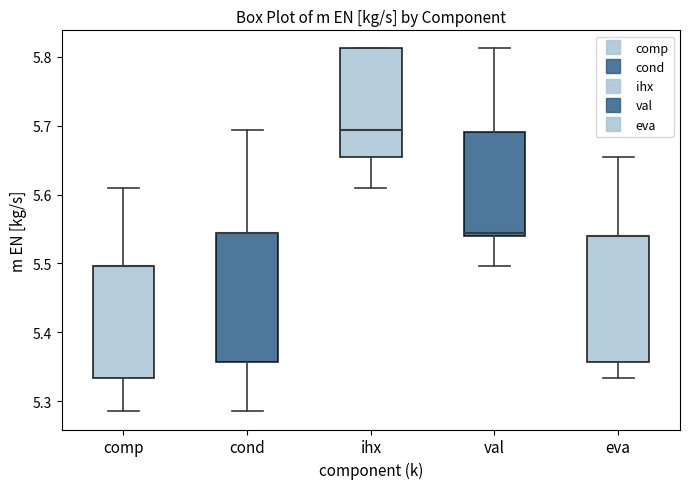

Reading left to right, read every box against the y-axis: the position of its median line, the range the box covers, and the ends of its whiskers. The values are not printed on the chart, so give them approximately, as read against the axis.

comp: median 5.50 (drawn on the box's upper edge), box 5.33 to 5.50, whiskers 5.29 to 5.61
cond: median 5.54 (drawn on the box's upper edge), box 5.36 to 5.54, whiskers 5.29 to 5.69
ihx: median 5.69, box 5.65 to 5.81, whiskers 5.61 to 5.81
val: median 5.54 (just above the box's lower edge), box 5.54 to 5.69, whiskers 5.50 to 5.81
eva: median 5.54 (drawn on the box's upper edge), box 5.36 to 5.54, whiskers 5.33 to 5.65